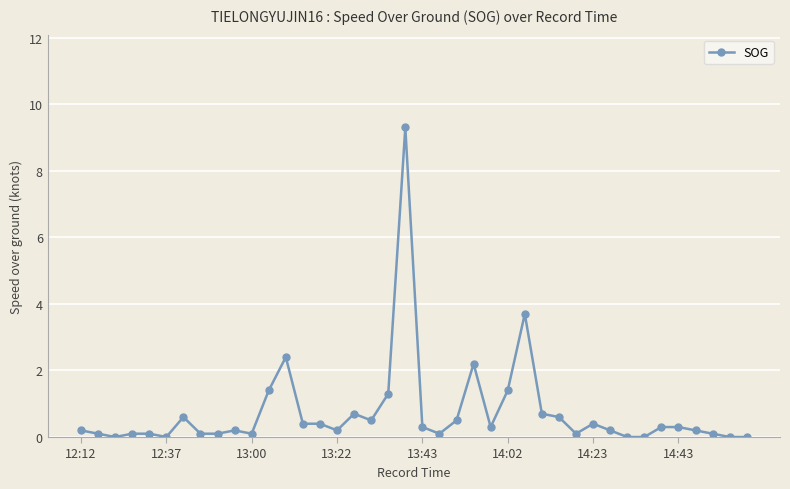

True or false: the data has more than 1 interior local peaks.

True